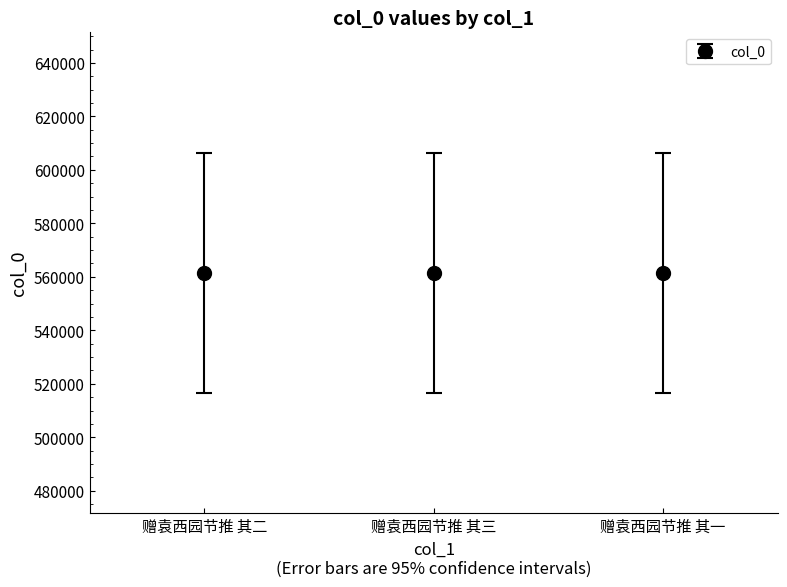

What is the minimum value shown in the chart?

561555